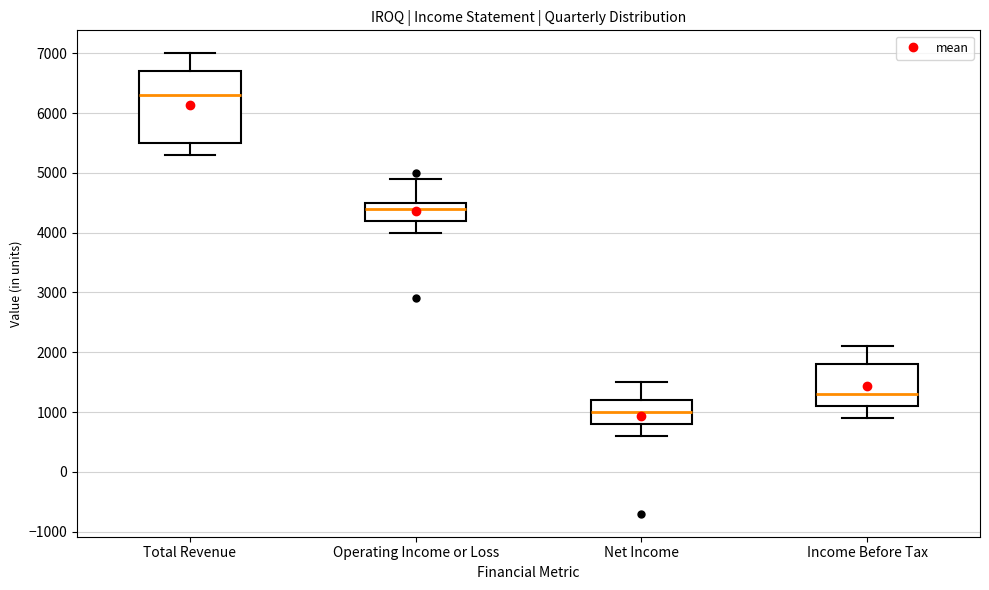

Comparing the boxes themselves (not the whiskers), which one is the tallest?

Total Revenue